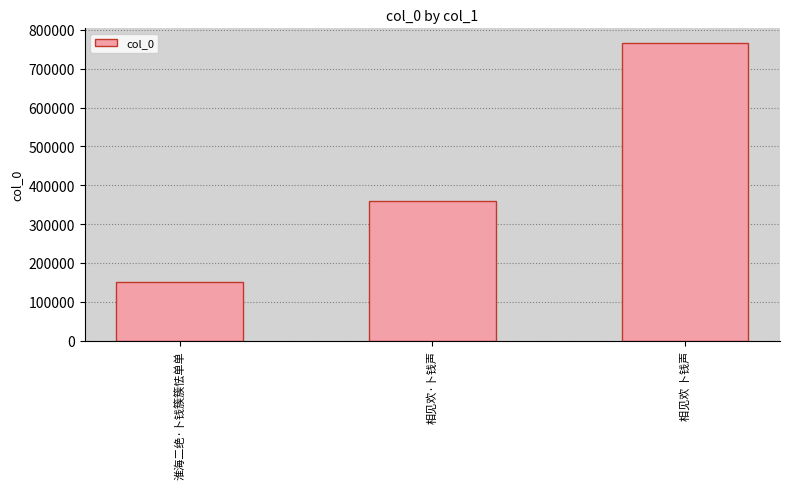

Is it true that the value at 相见欢 卜钱声 is 765610?

True